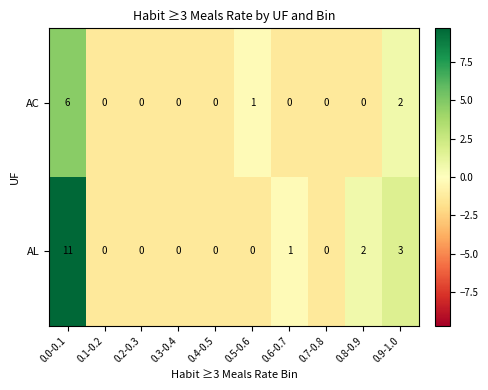

Reading left to right, transcribe all the data shown in this chart.

AC: 0.0-0.1=6	0.1-0.2=0	0.2-0.3=0	0.3-0.4=0	0.4-0.5=0	0.5-0.6=1	0.6-0.7=0	0.7-0.8=0	0.8-0.9=0	0.9-1.0=2
AL: 0.0-0.1=11	0.1-0.2=0	0.2-0.3=0	0.3-0.4=0	0.4-0.5=0	0.5-0.6=0	0.6-0.7=1	0.7-0.8=0	0.8-0.9=2	0.9-1.0=3